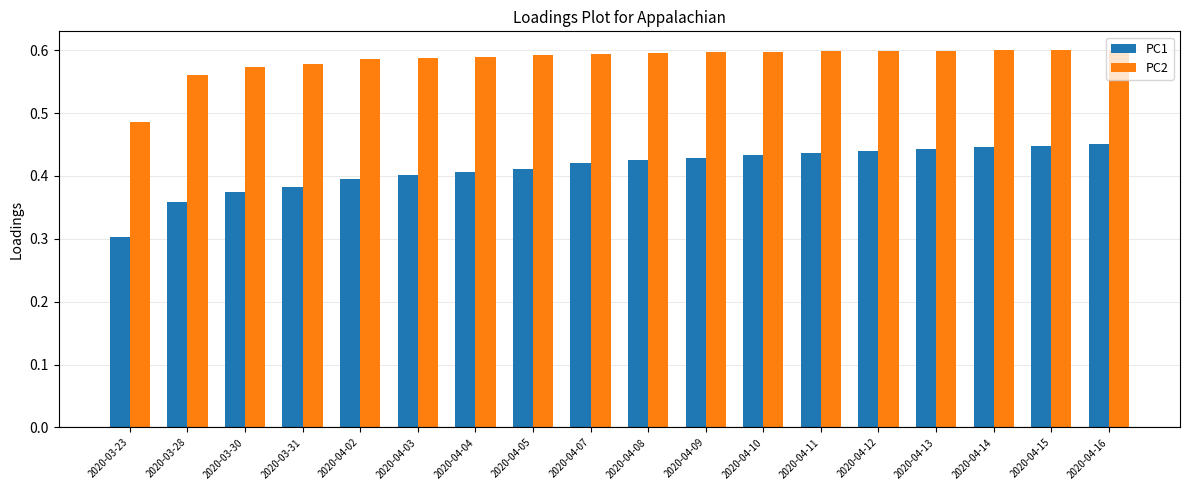

What is the sum of all PC2 values?

10.5